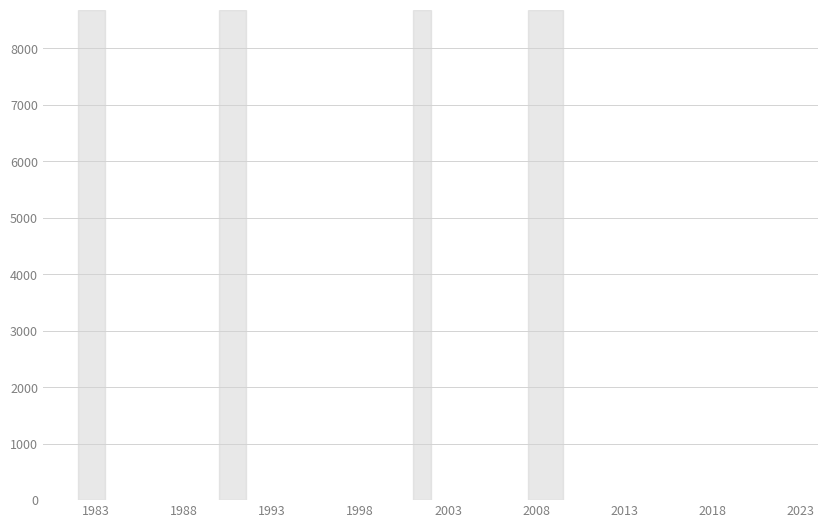

Is this an area chart (filled region under the line)?

No